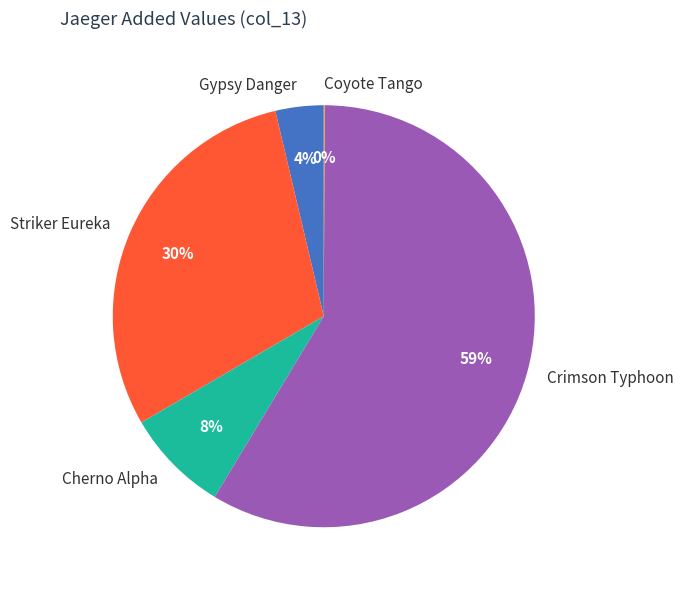

What percentage is the Cherno Alpha slice, to the nearest percent?

8%